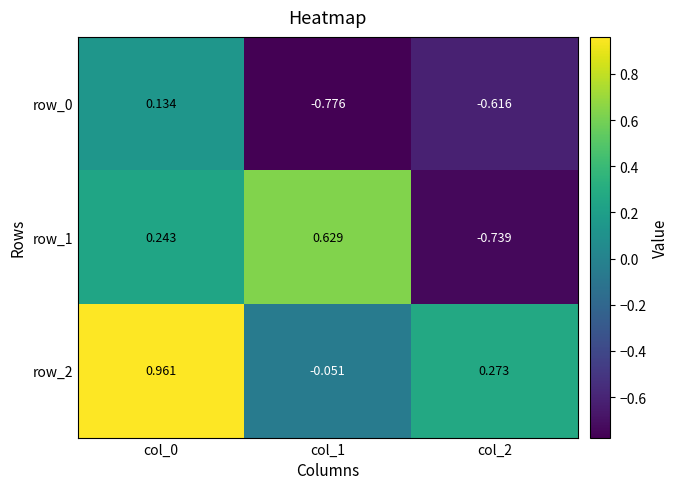

What is the difference between the maximum and minimum values in the row_0 series?

0.9